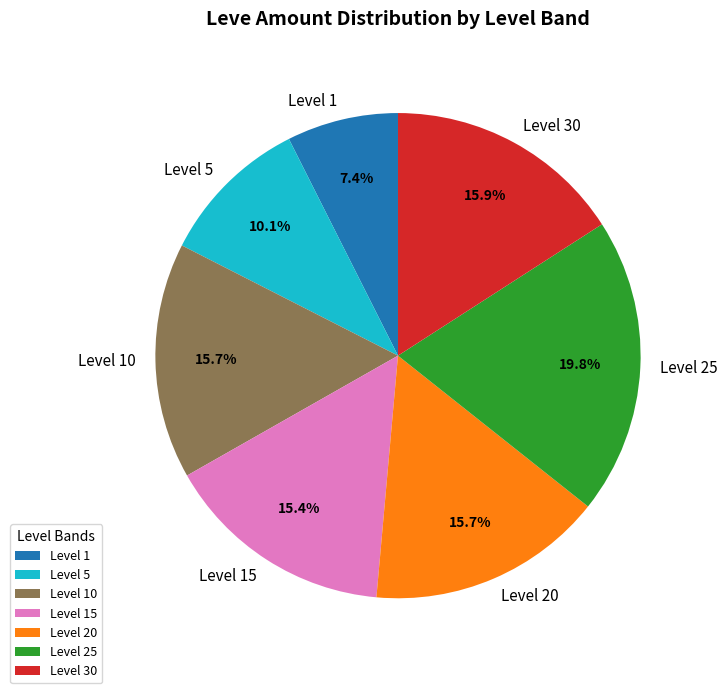

Approximately how many times larger is the value at Level 1 compared to Level 20?

0.5